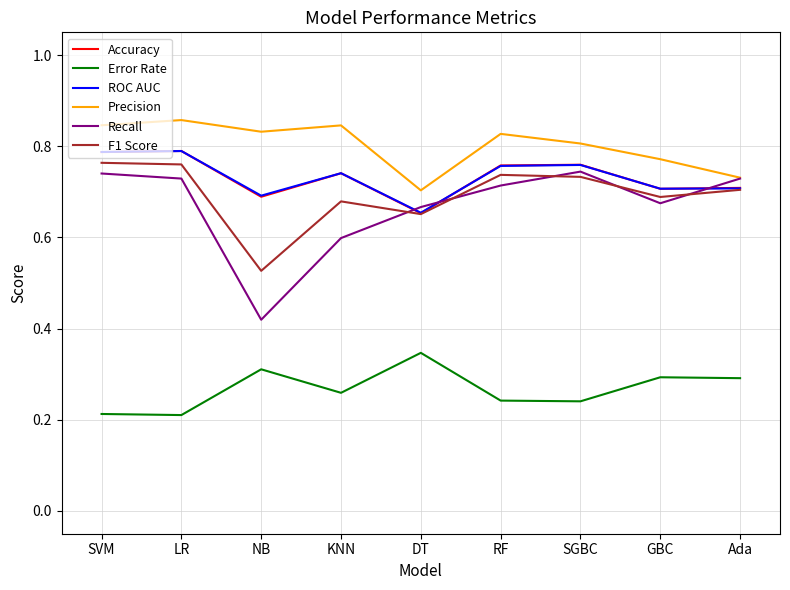

What is the total value across all series at Ada?

3.9